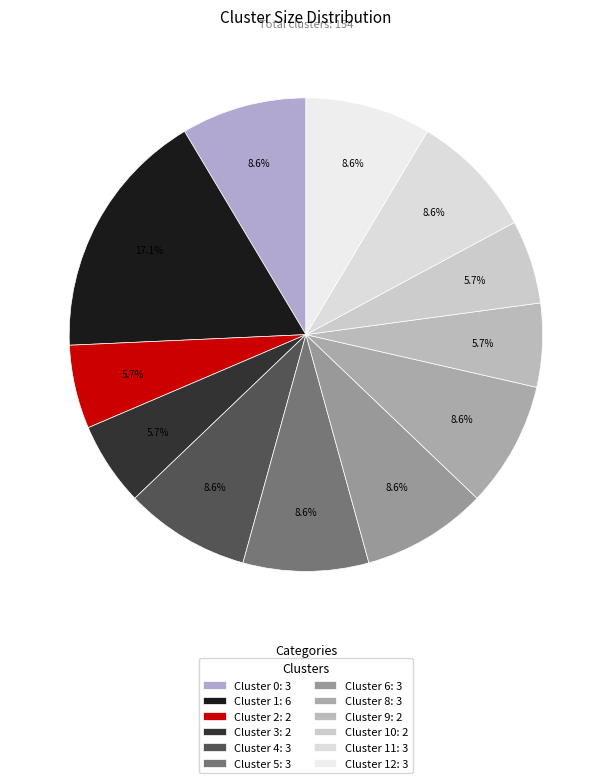

How many slices are in this pie chart?

12